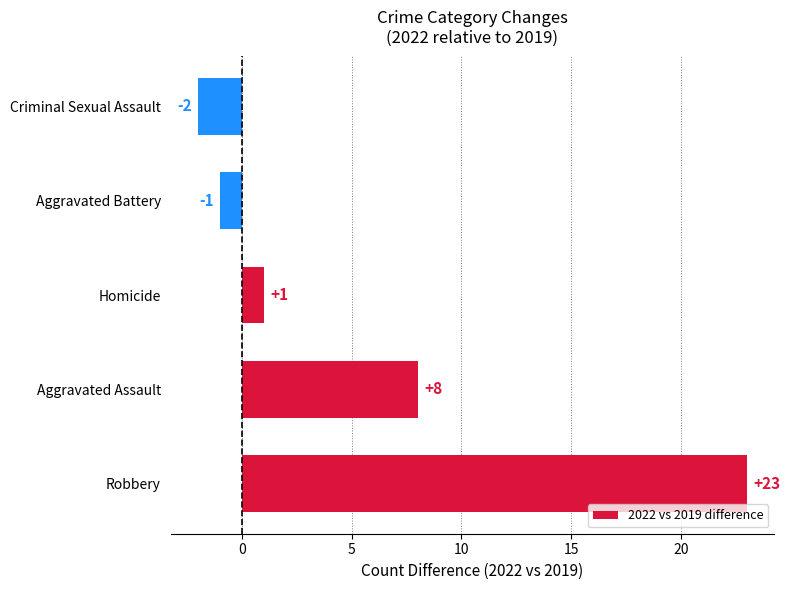

Reading bottom to top, transcribe all the data shown in this chart.

Robbery=23	Aggravated Assault=8	Homicide=1	Aggravated Battery=-1	Criminal Sexual Assault=-2